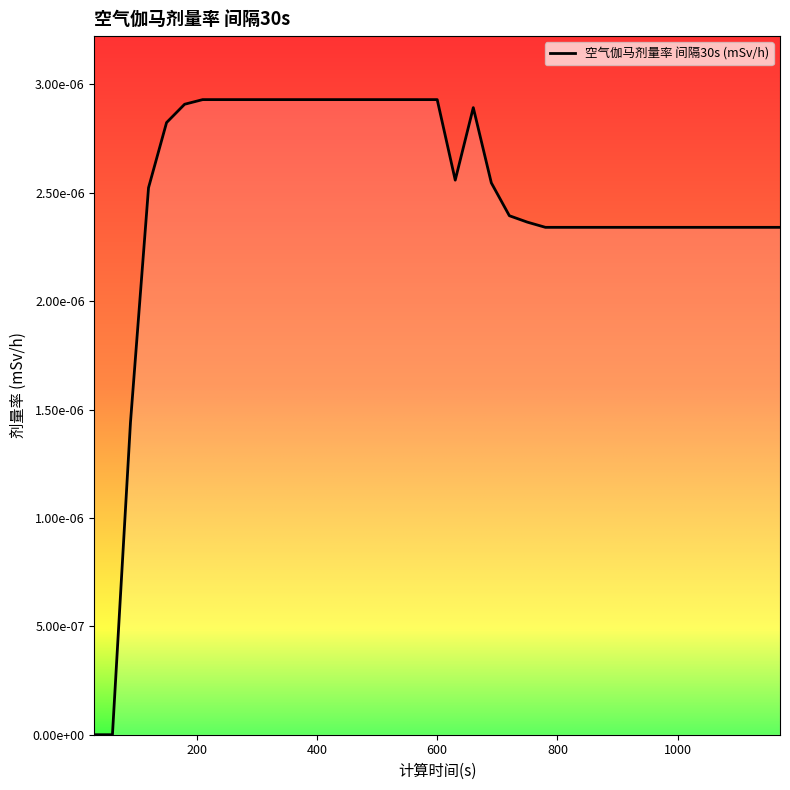

Where is the data nearest to the value 0?

30